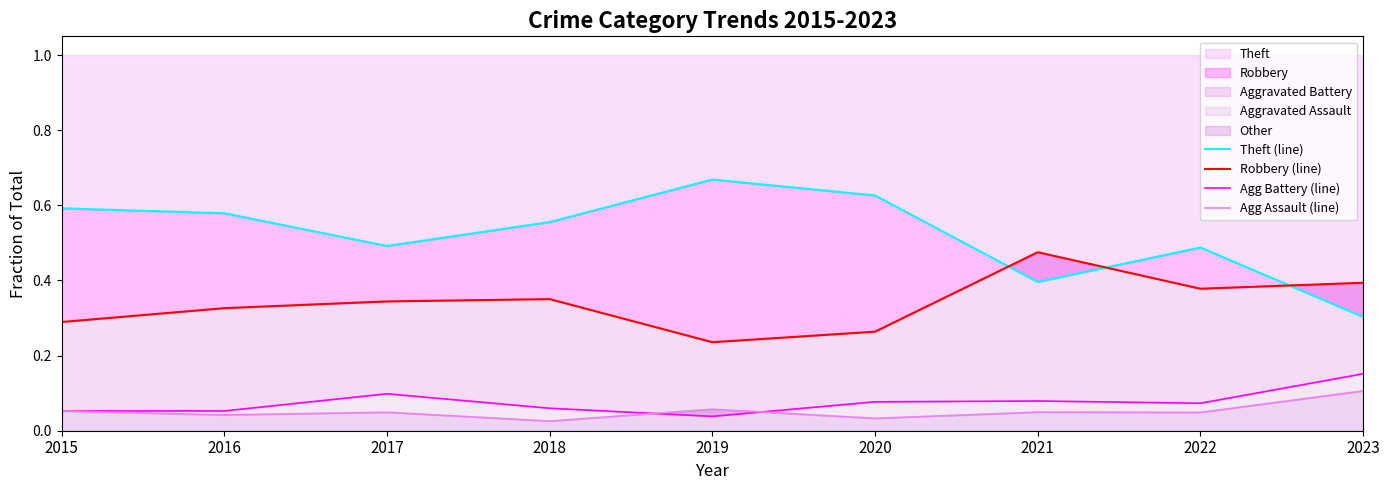

Which series has the largest total across all categories?

Theft (line)